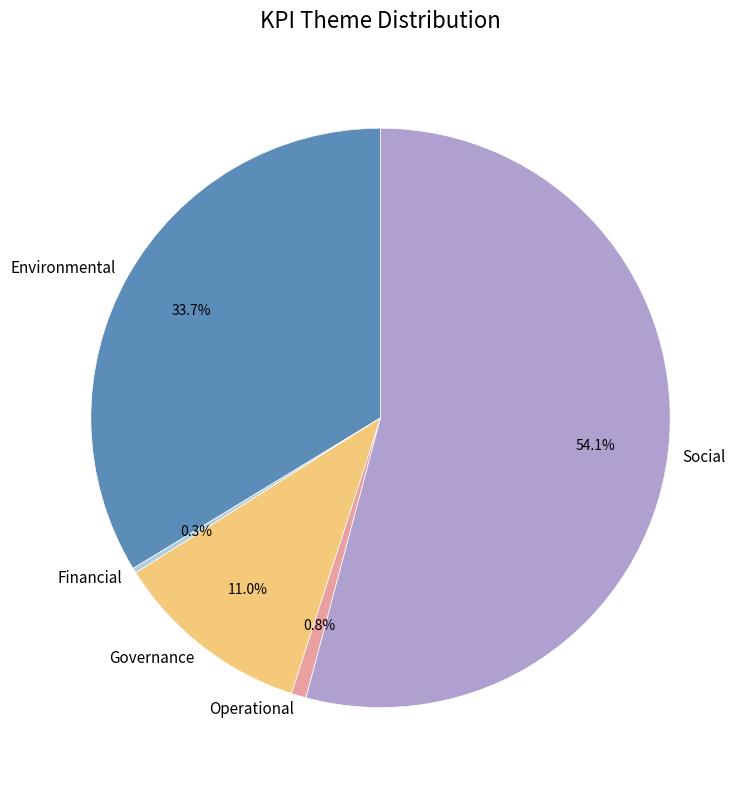

Is the sum of Environmental and Social greater than half?

Yes